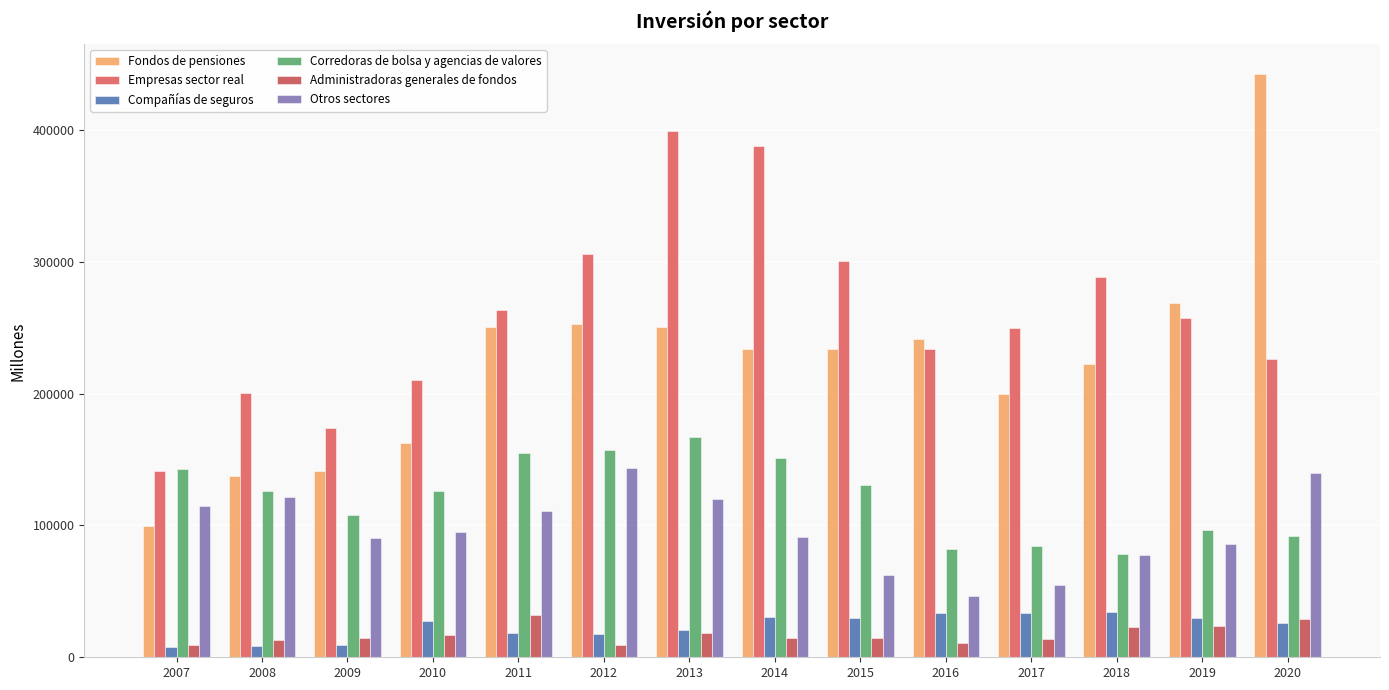

How many distinct data groups are displayed?

6